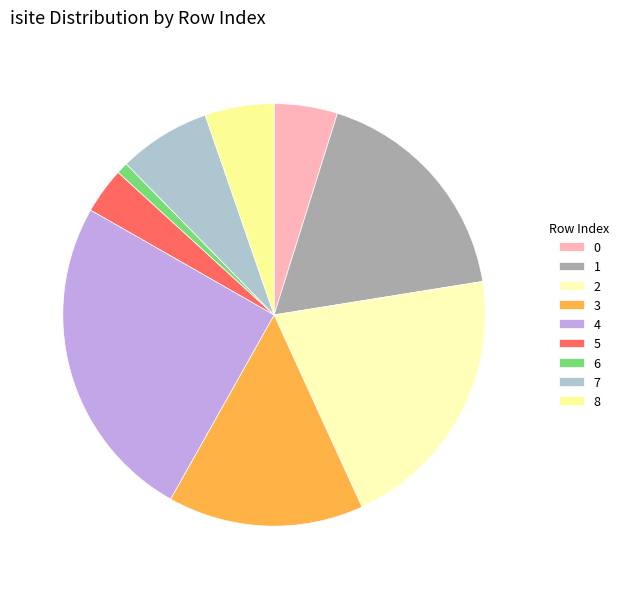

How many slices are in this pie chart?

9